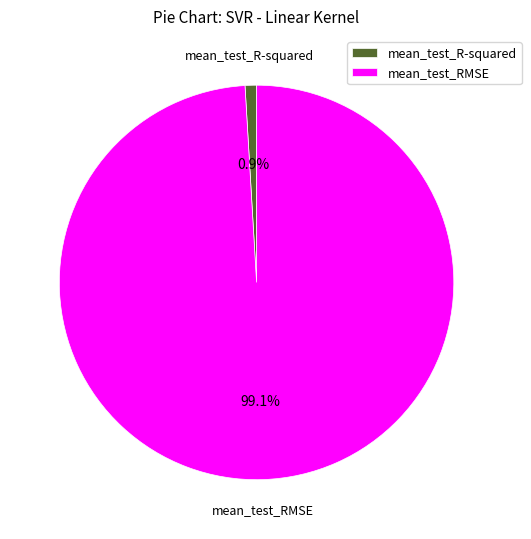

How many segments does this pie chart have?

2